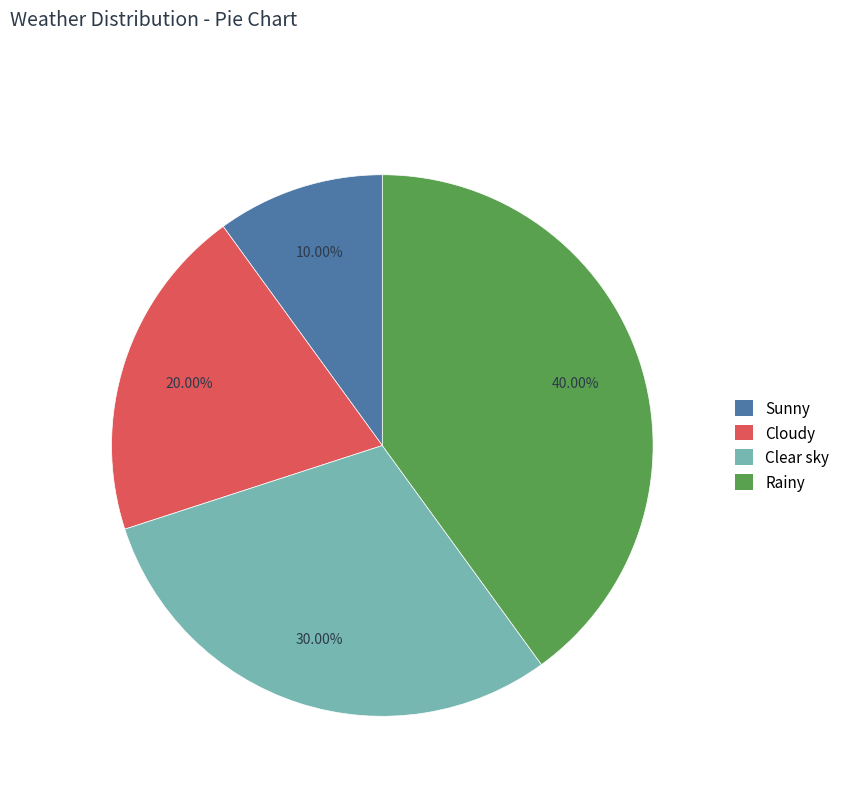

Count the number of slices in the pie.

4